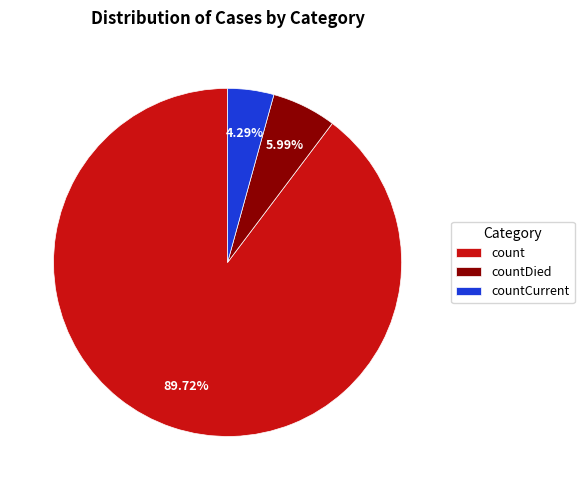

What is the ratio of the value at countDied to the value at countCurrent?

1.4